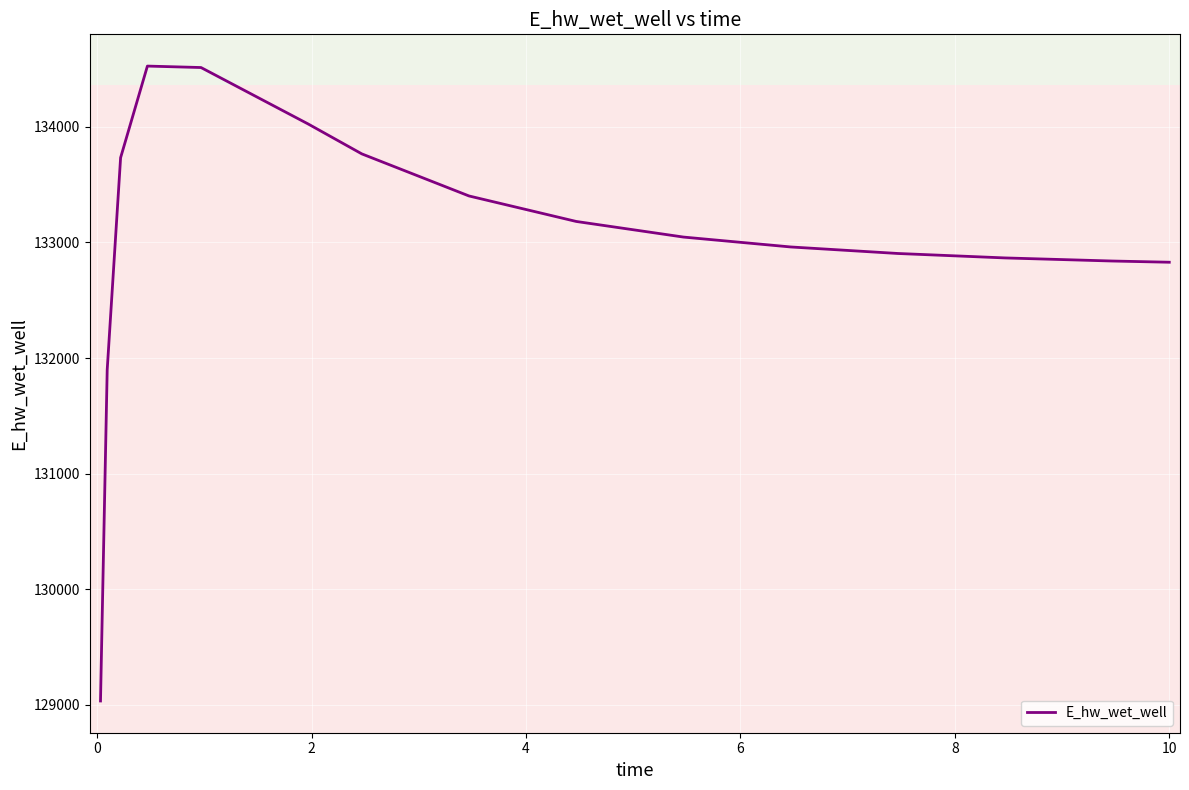

What is the smallest value displayed?

129032.5